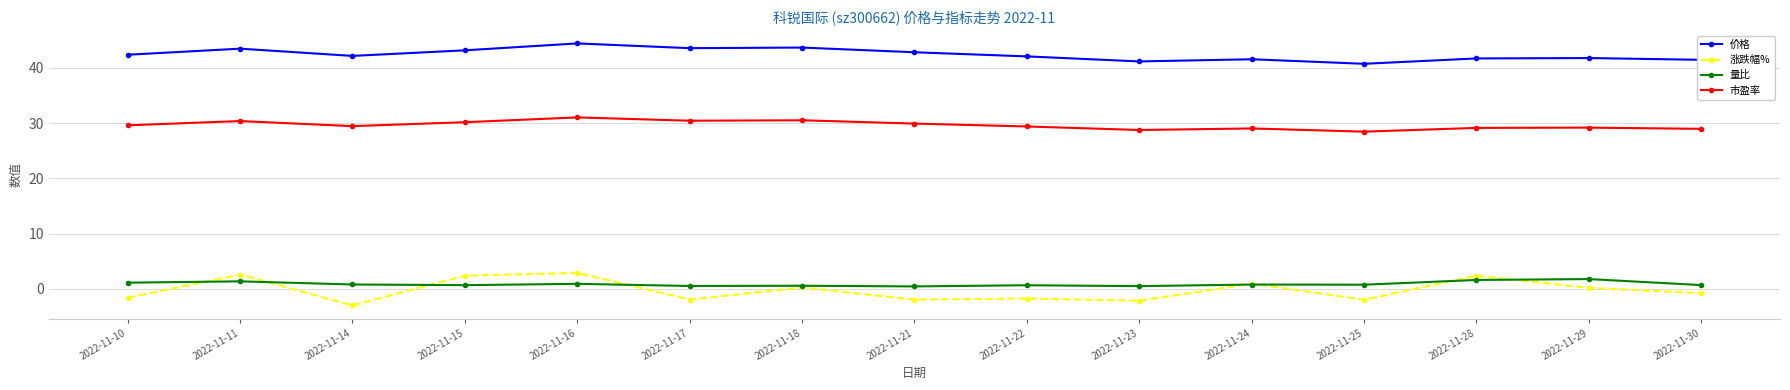

What is the smallest value displayed?

-3.0